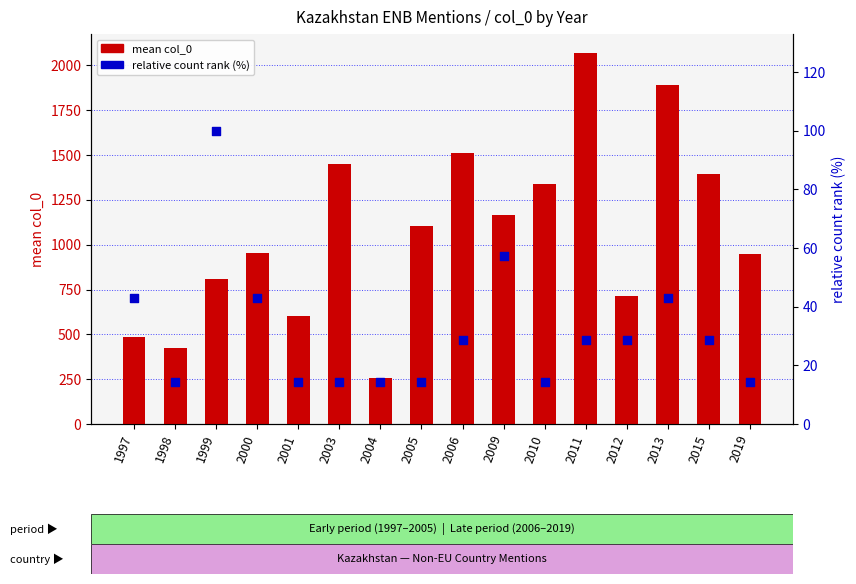

What is the total value across all series at 2012?

741.1